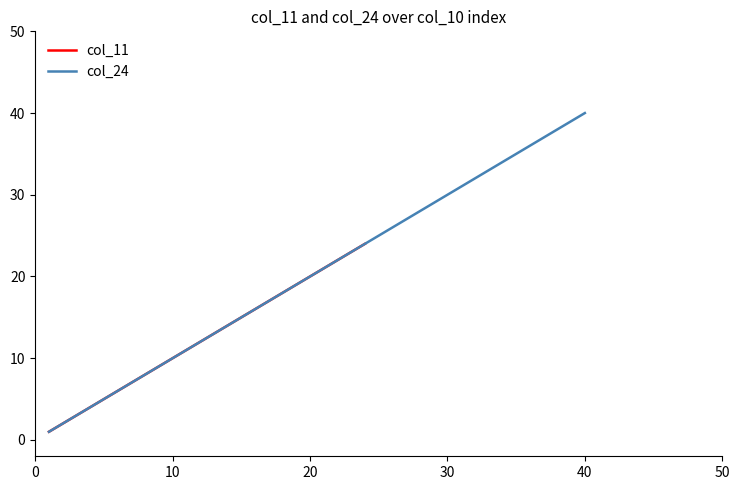

List the series in order of their peak value, highest first.

col_24, col_11